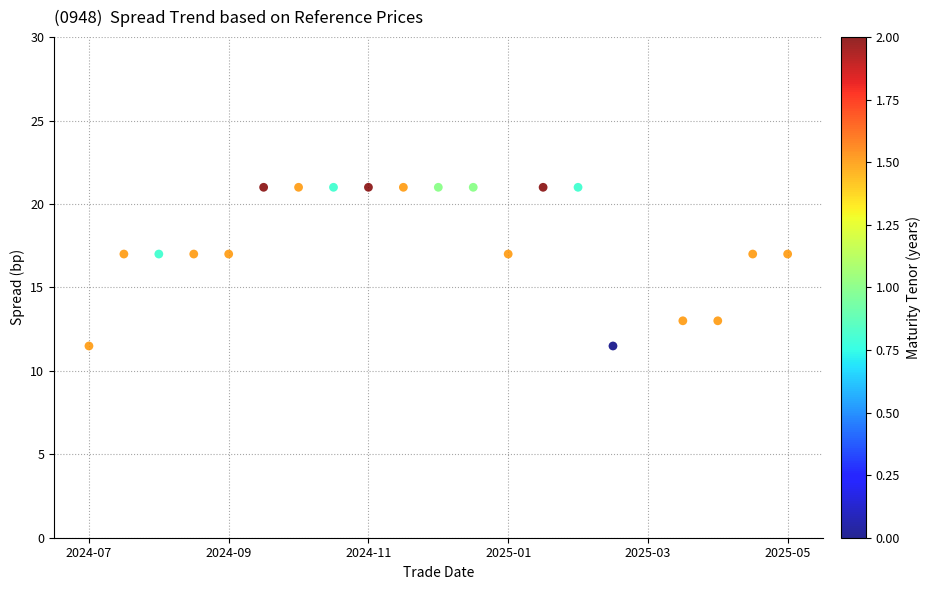

What is the range of X values (max minus min)?

20.0